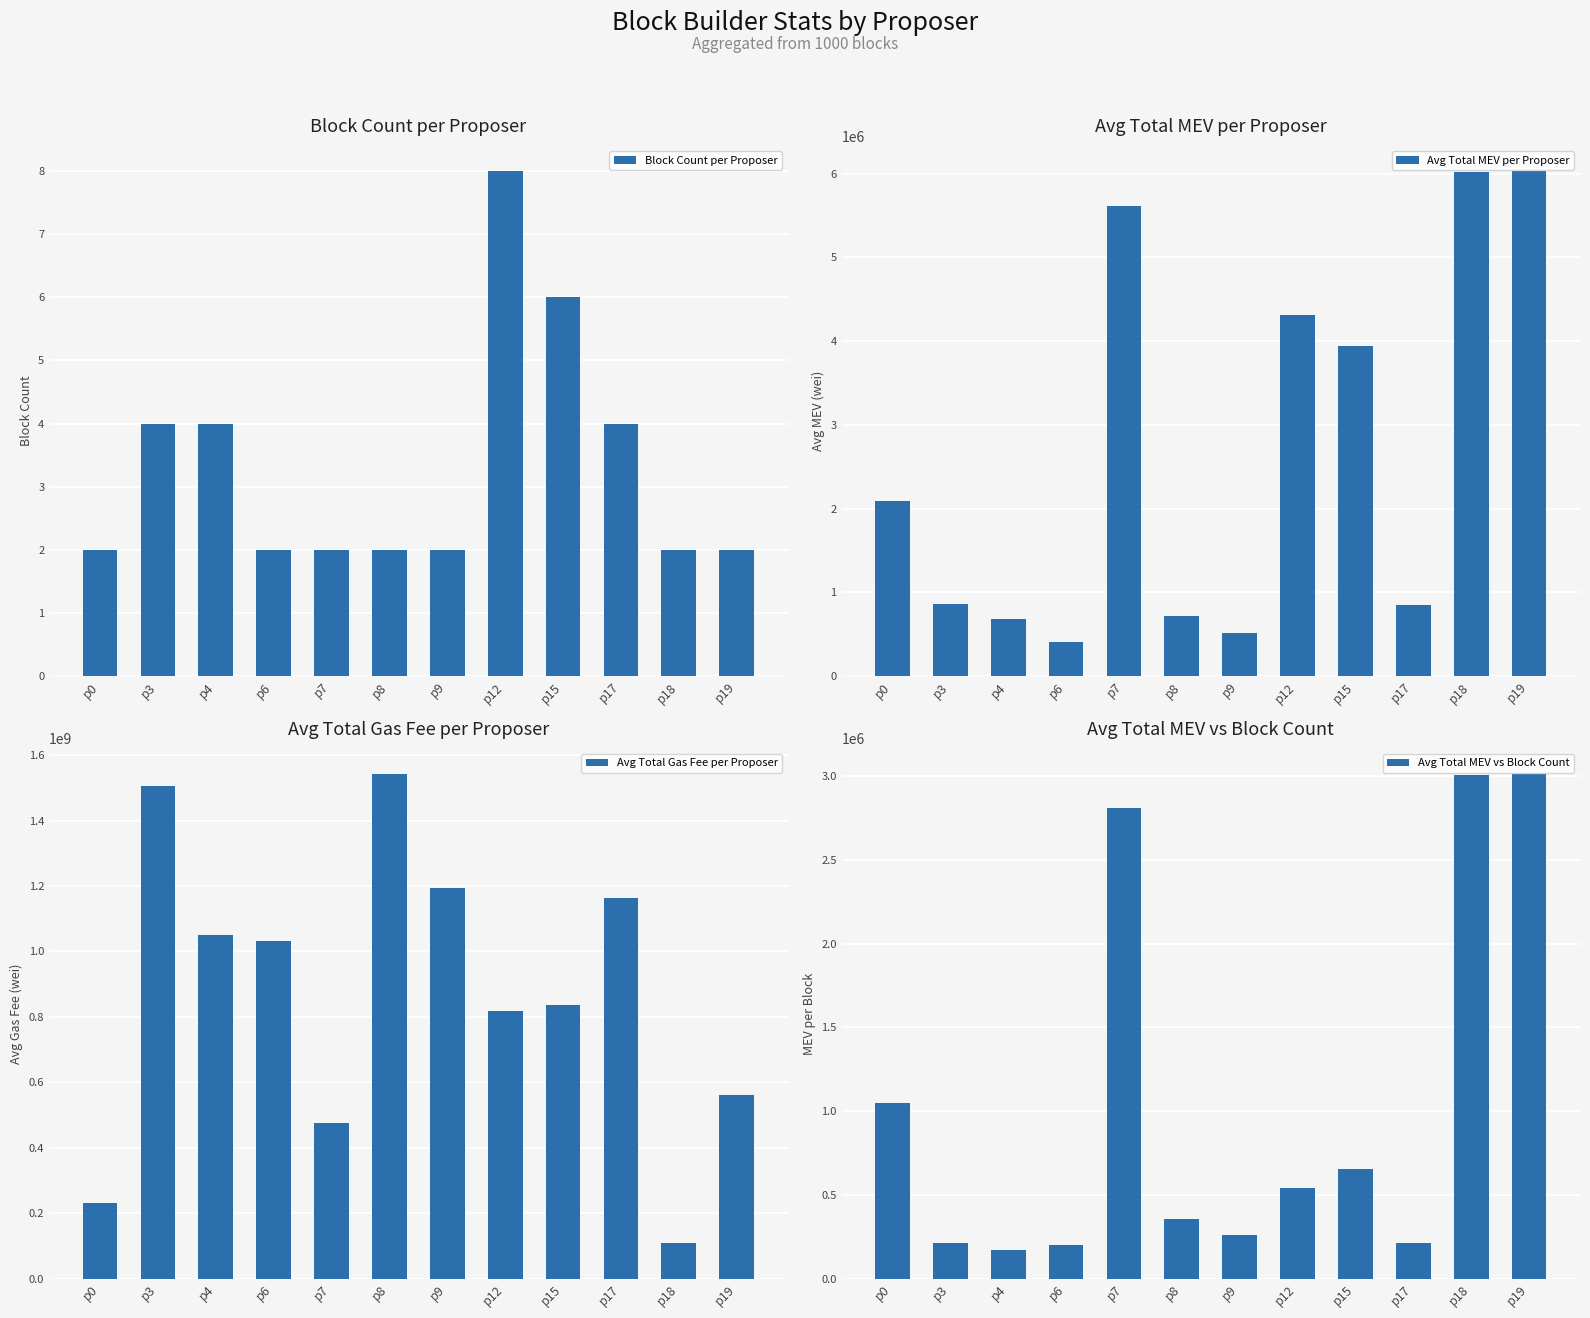

Reading left to right, what are all the values shown in this chart?

Block Count per Proposer: p0=2.0	p3=4.0	p4=4.0	p6=2.0	p7=2.0	p8=2.0	p9=2.0	p12=8.0	p15=6.0	p17=4.0	p18=2.0	p19=2.0
Avg Total MEV per Proposer: p0=2091480.0	p3=854950.0	p4=682485.0	p6=401290.0	p7=5615810.0	p8=715800.0	p9=515690.0	p12=4315108.0	p15=3935585.0	p17=844395.0	p18=6018600.0	p19=6029380.0
Avg Total Gas Fee per Proposer: p0=230783000.0	p3=1507300000.0	p4=1050049999.0	p6=1032100000.0	p7=476420000.0	p8=1543700000.0	p9=1194400000.0	p12=817099999.0	p15=835544999.0	p17=1164600000.0	p18=109929000.0	p19=561170000.0
Avg Total MEV vs Block Count: p0=1045740.0	p3=213737.5	p4=170621.2	p6=200645.0	p7=2807905.0	p8=357900.0	p9=257845.0	p12=539388.5	p15=655930.8	p17=211098.8	p18=3009300.0	p19=3014690.0